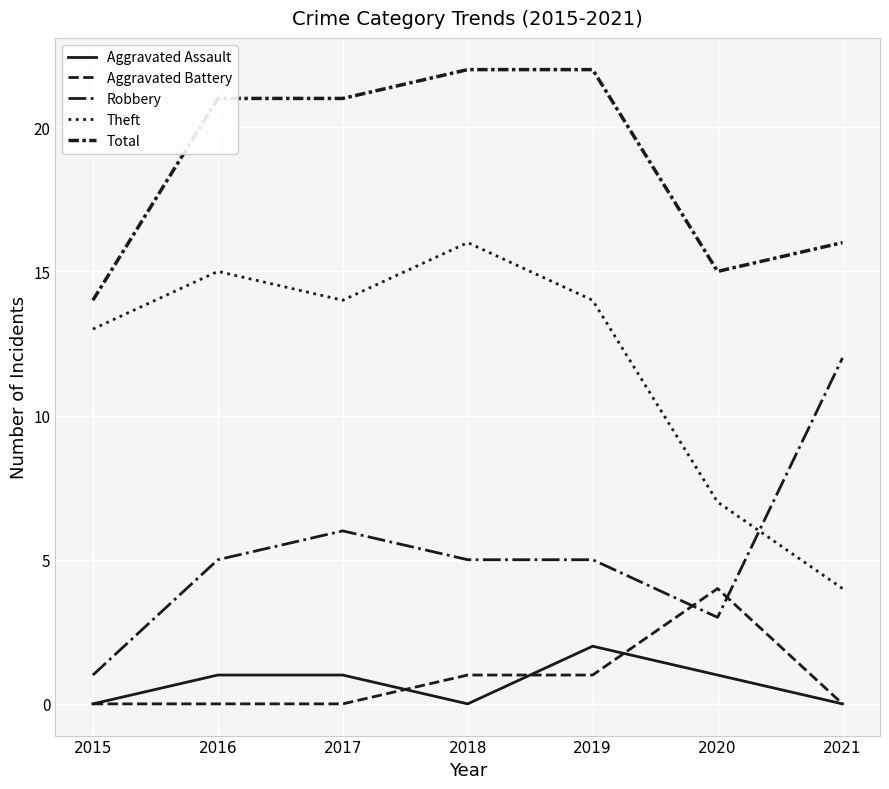

What is the difference between the second highest and minimum values in the Aggravated Assault series?

1